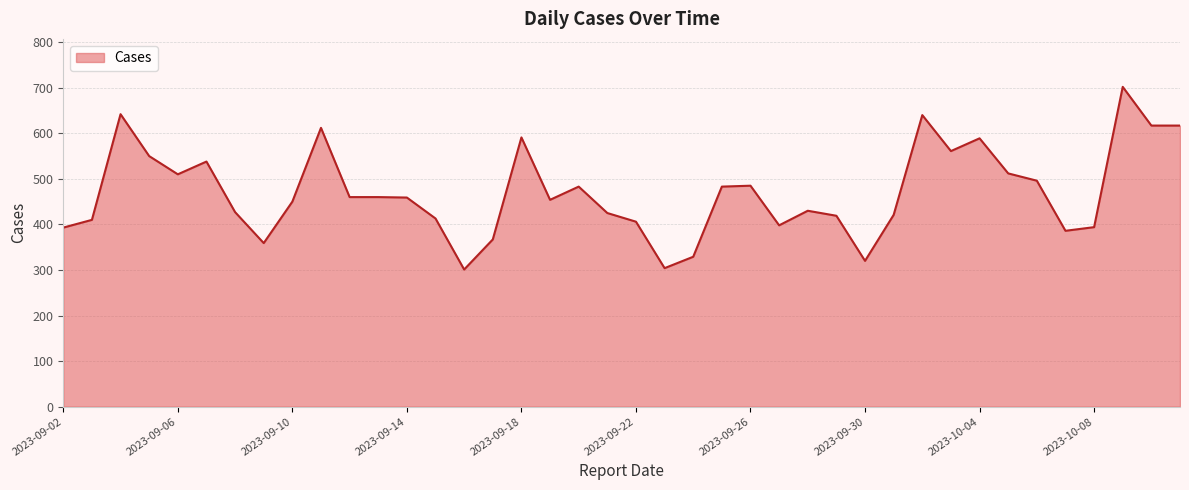

What is the smallest value displayed?

301